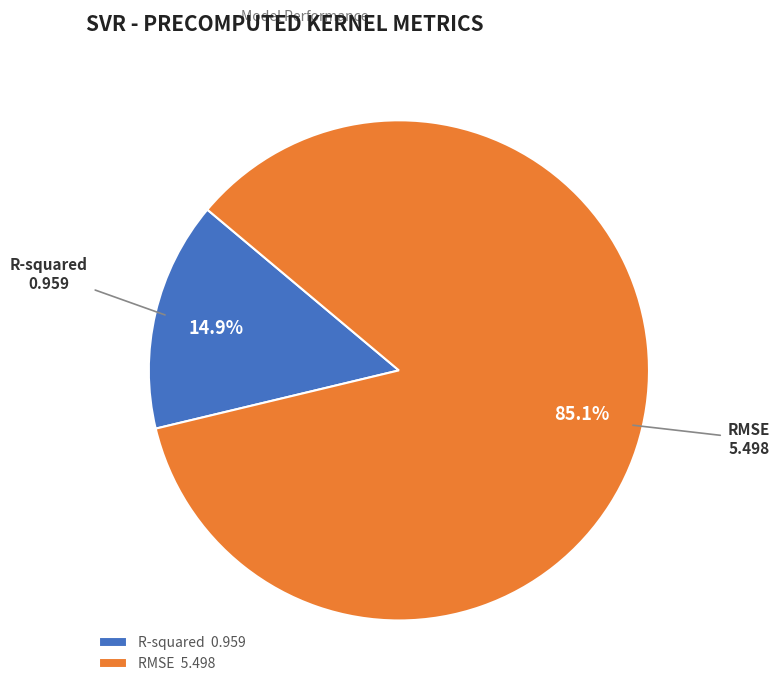

To the nearest percent, what is the combined percentage of R-squared and RMSE?

100%